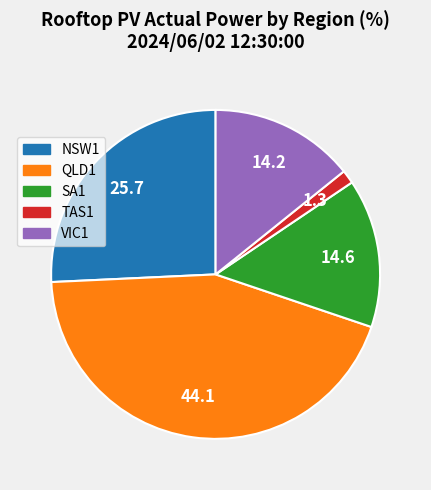

How many segments does this pie chart have?

5